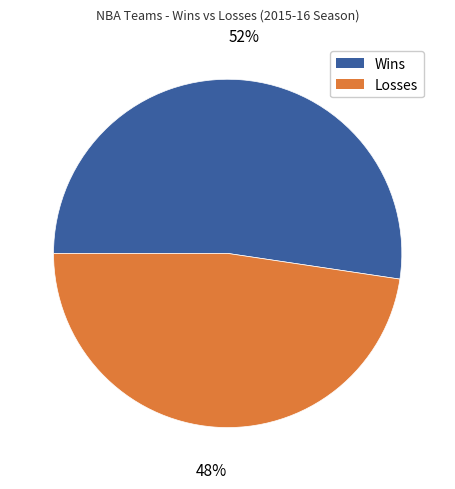

Is there a majority slice in this chart?

Yes